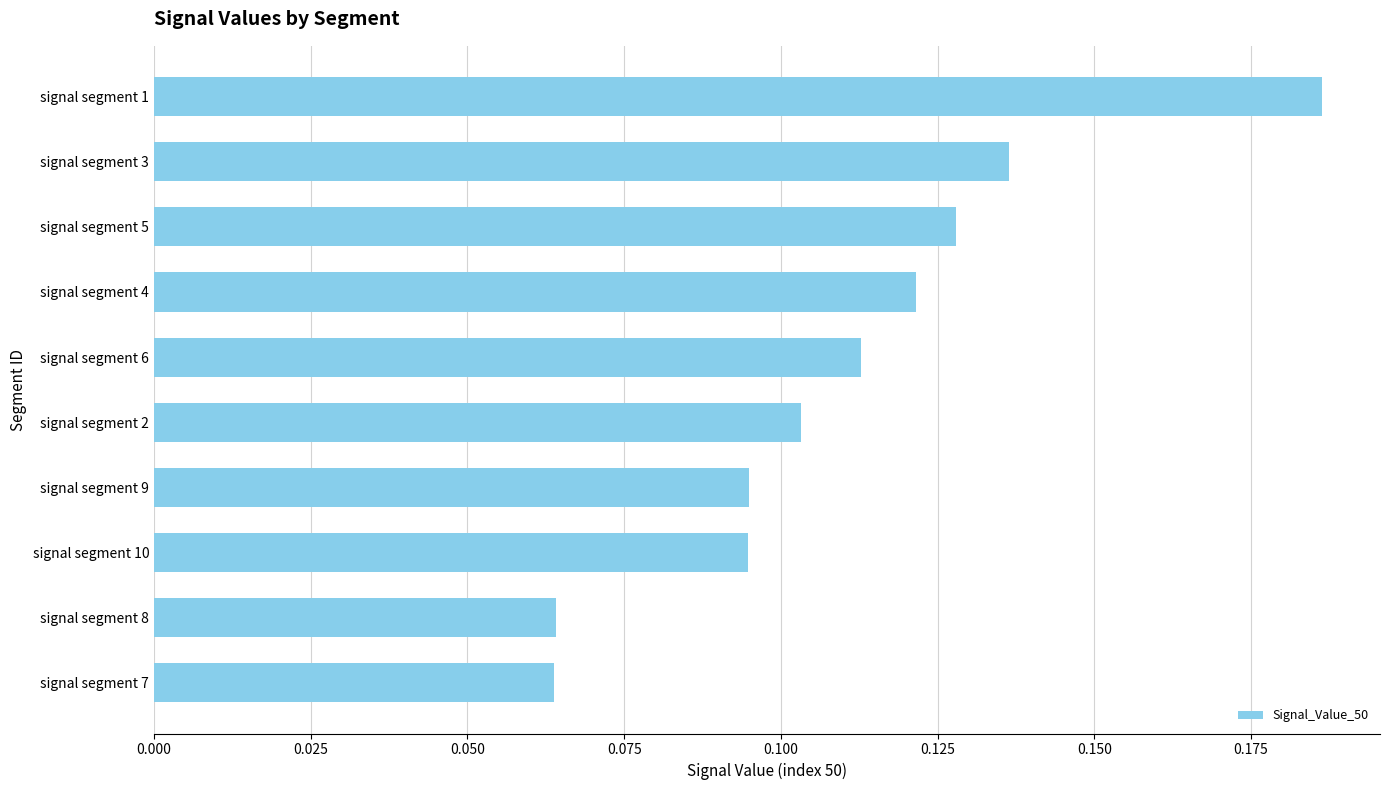

Count the values in the range 0 to 1.

10